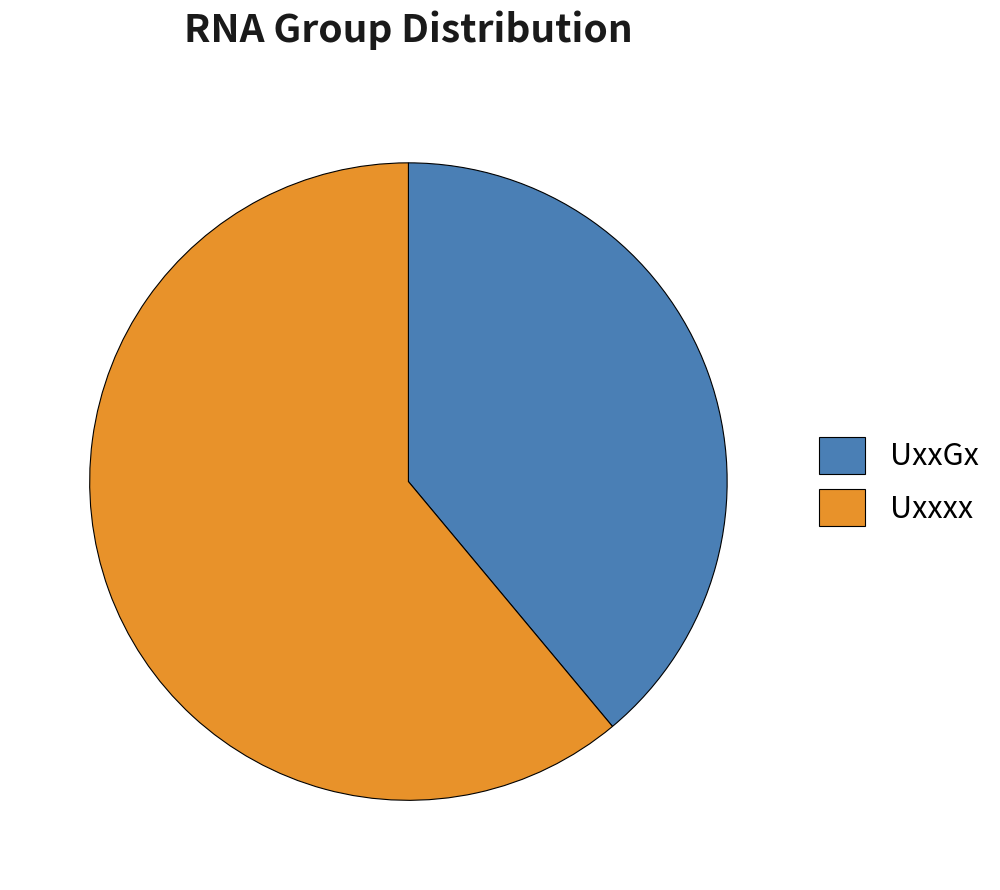

Rank the categories by value from highest to lowest.

Uxxxx, UxxGx